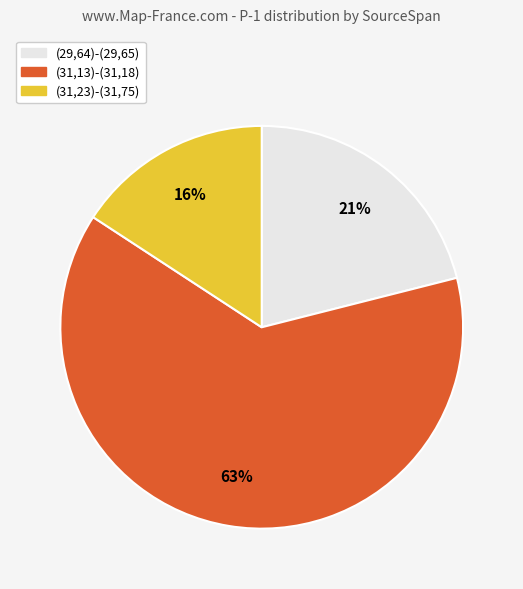

Combined, do (29,64)-(29,65) and (31,23)-(31,75) account for over 50%?

No